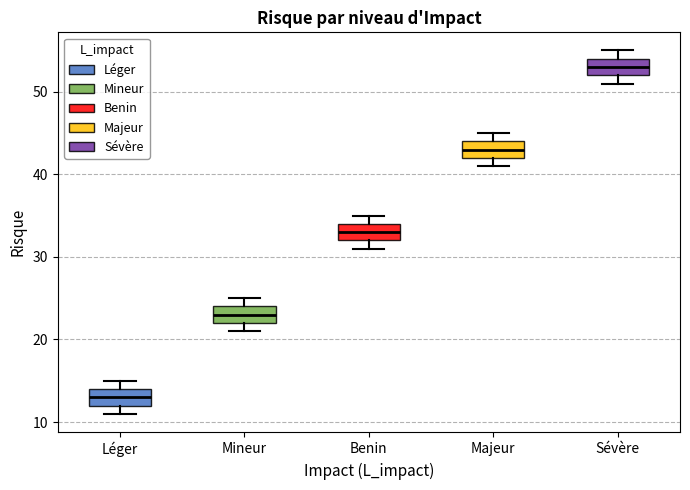

Reading left to right, transcribe this box plot: for each box, give where its median line is, the range the box spans, and where its two whiskers end, as read against the y-axis. The values are not printed on the chart, so give them approximately, as read against the axis.

Léger: median 13, box 12 to 14, whiskers 11 to 15
Mineur: median 23, box 22 to 24, whiskers 21 to 25
Benin: median 33, box 32 to 34, whiskers 31 to 35
Majeur: median 43, box 42 to 44, whiskers 41 to 45
Sévère: median 53, box 52 to 54, whiskers 51 to 55